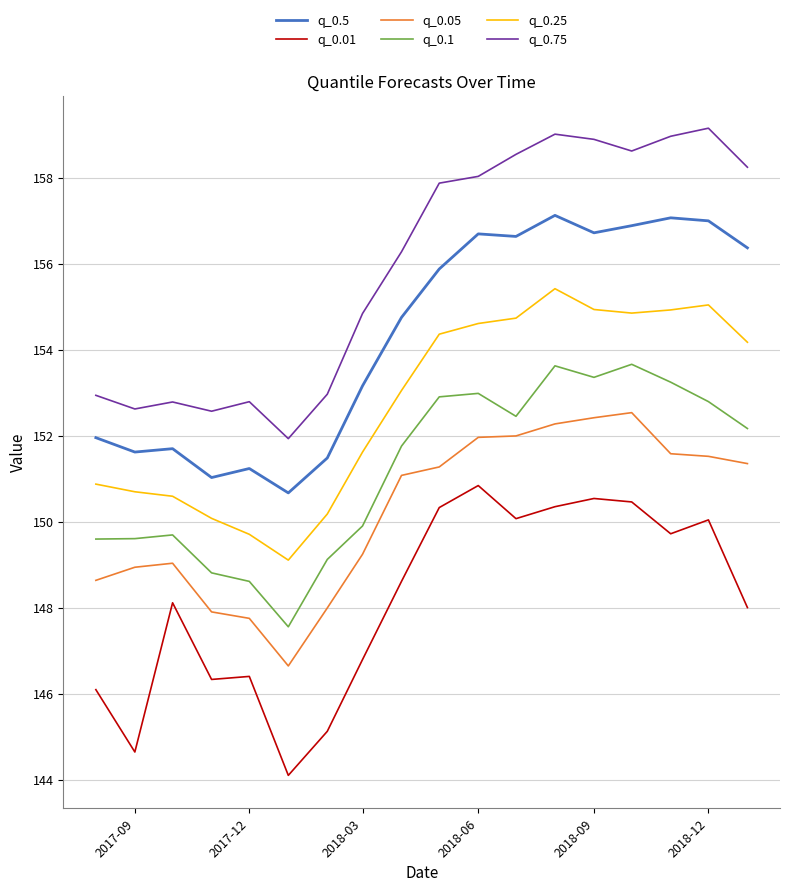

Which series has the widest spread of values?

q_0.75